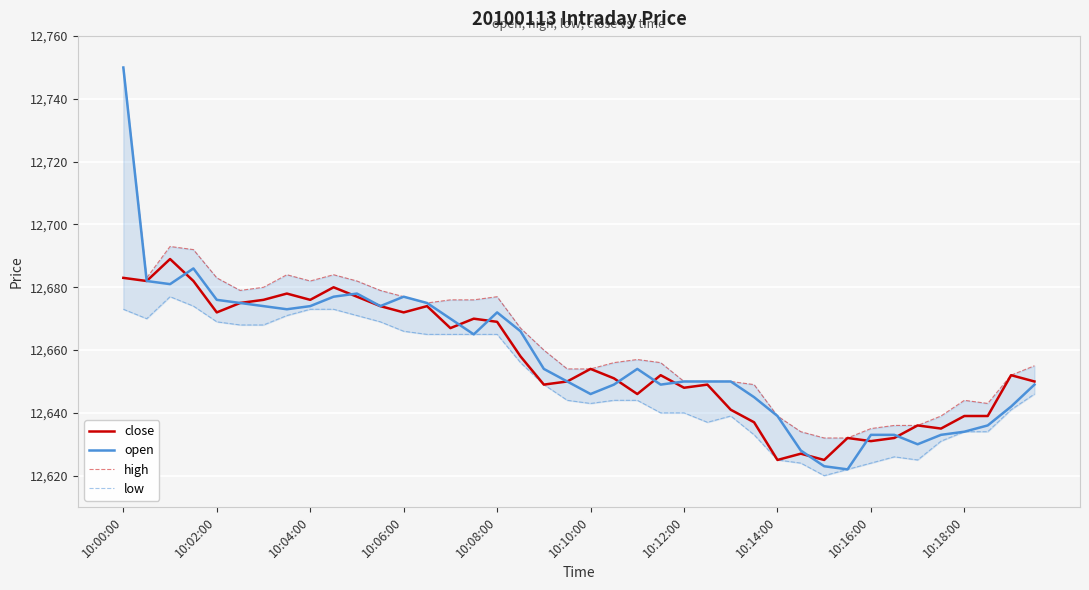

What is the difference between the highest and lowest values at 15?

11